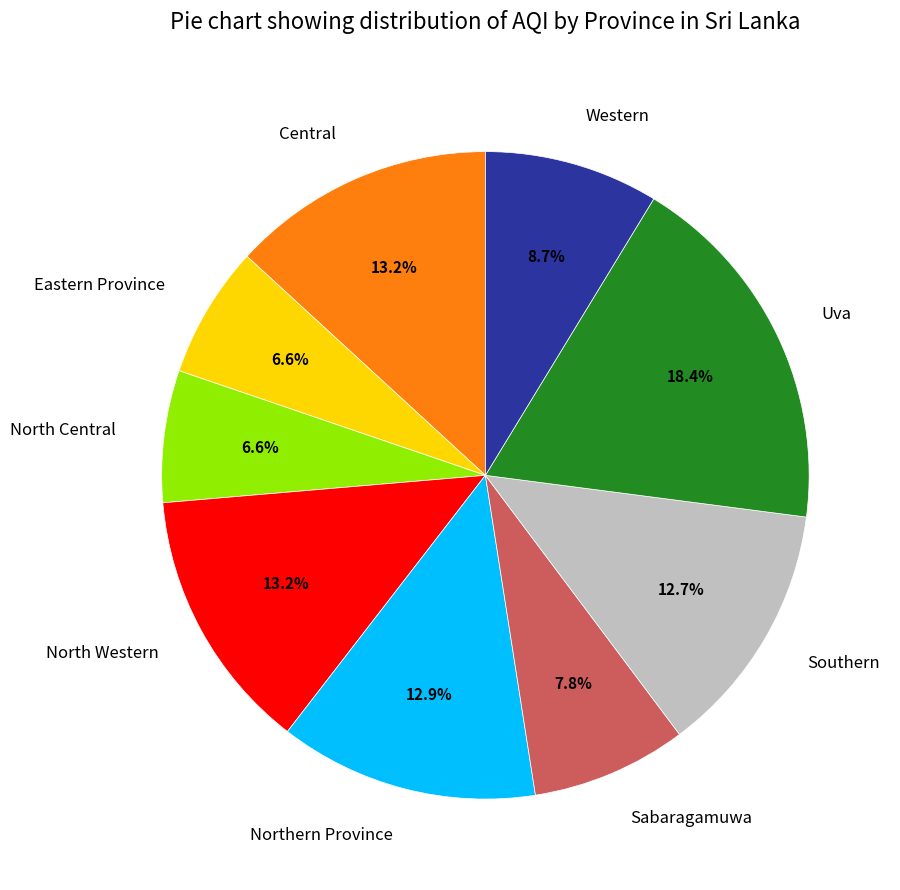

Does Uva represent more than half of the total?

No